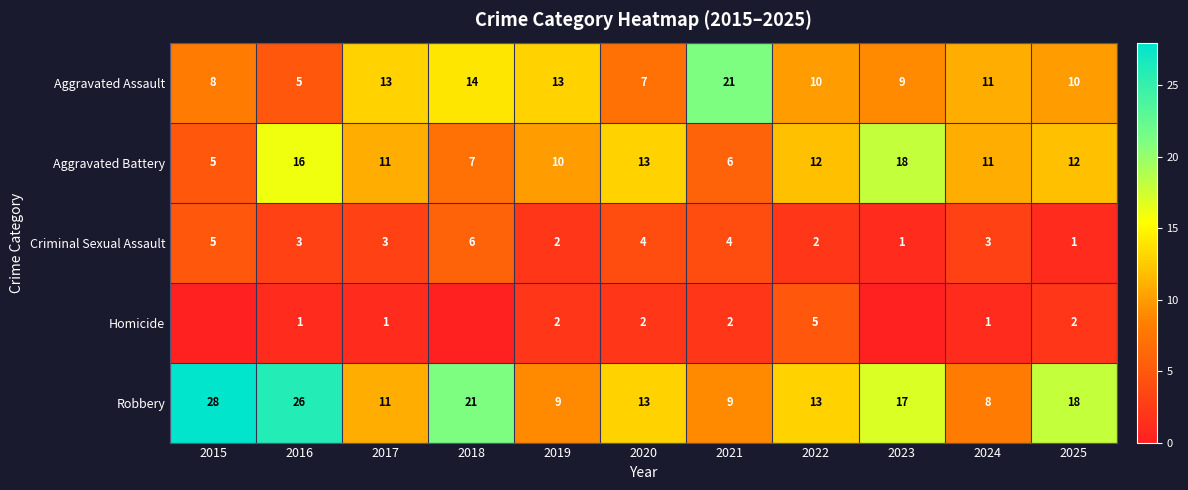

What is the minimum value for Aggravated Battery?

5